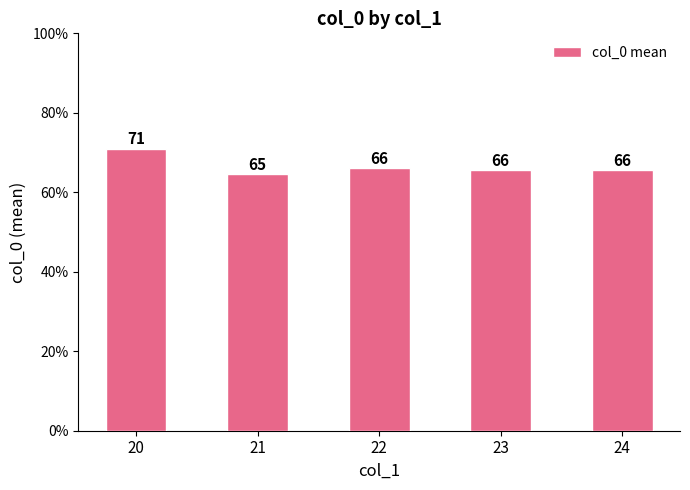

How many categories are shown in the chart?

5